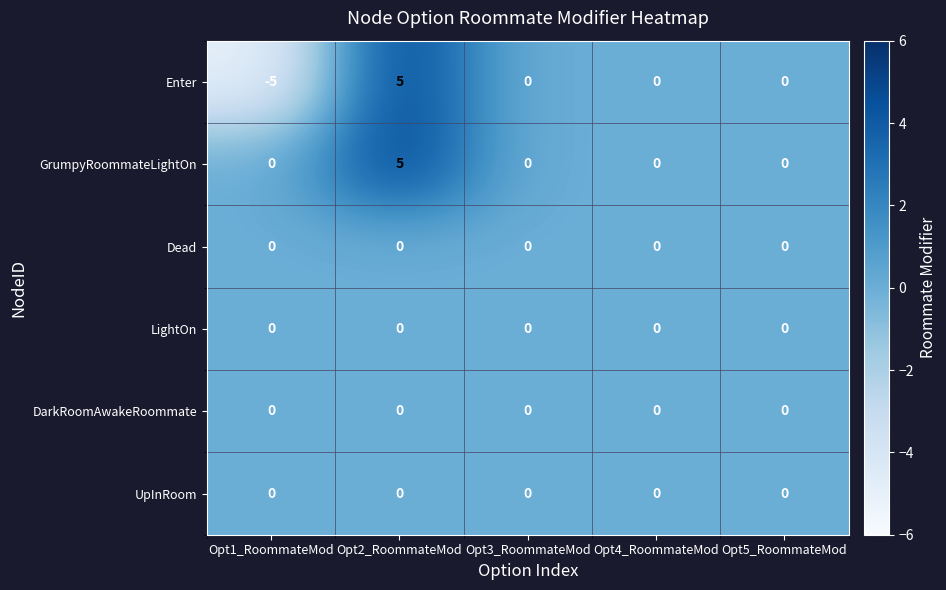

Which series has the largest total across all categories?

GrumpyRoommateLightOn